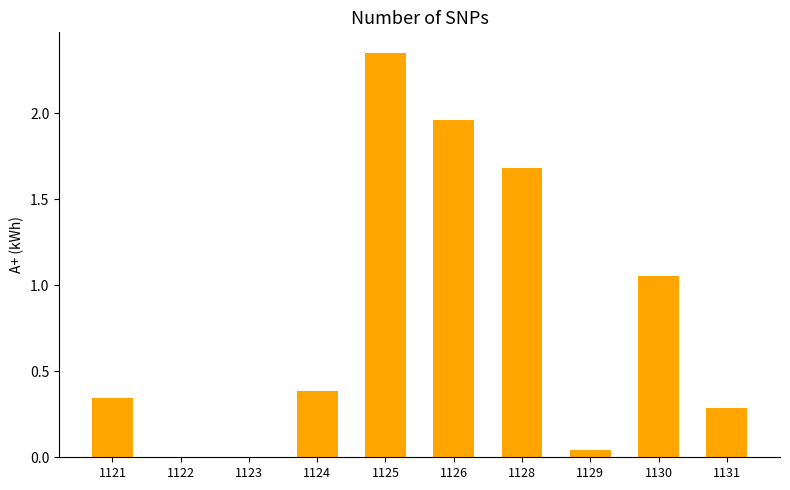

What is the average value?

0.8